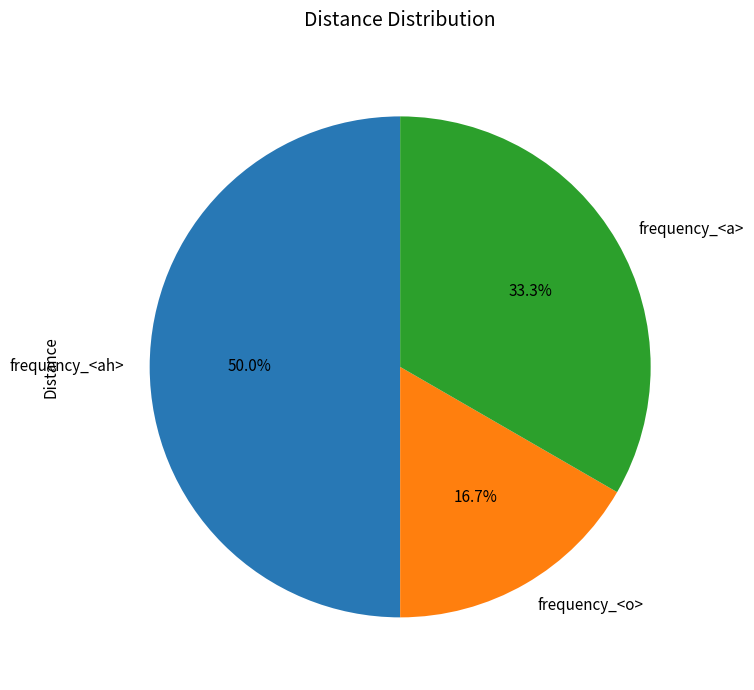

Rank the categories by value from lowest to highest.

frequency_<o>, frequency_<a>, frequency_<ah>